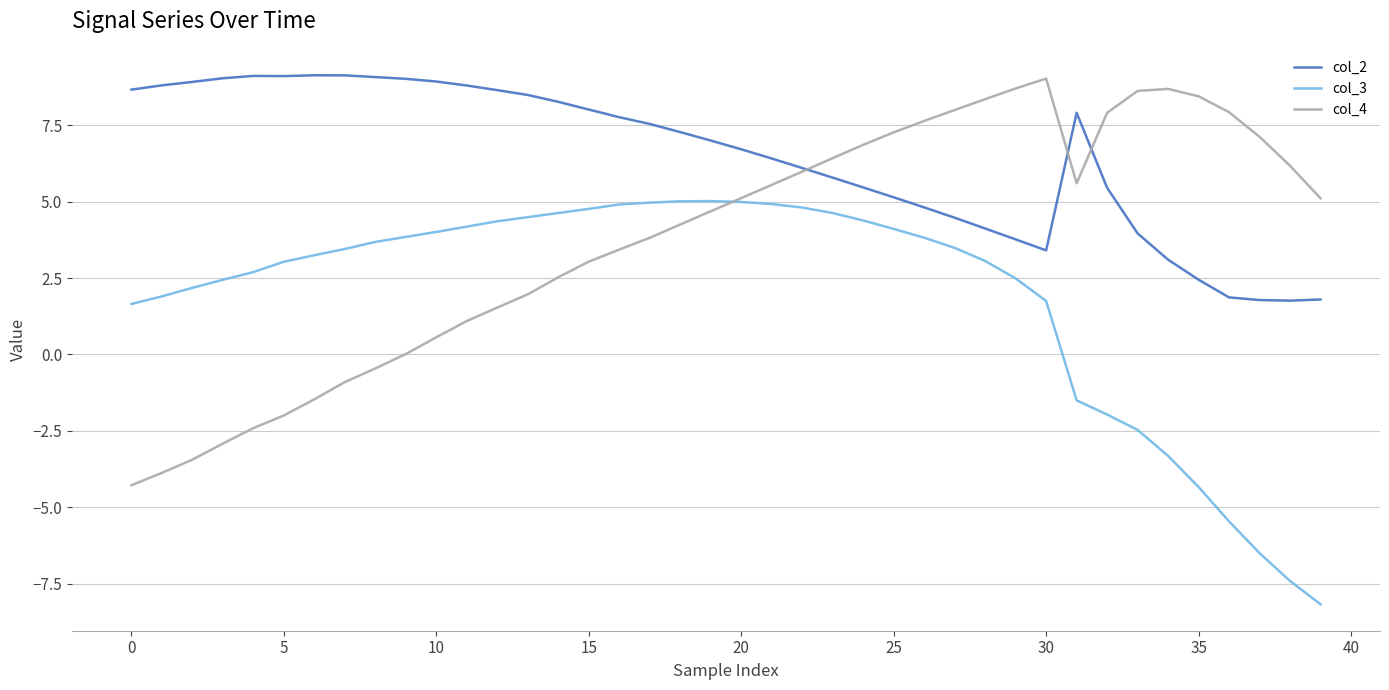

Which series ends up on top after the final intersection of col_4 and col_3?

col_4